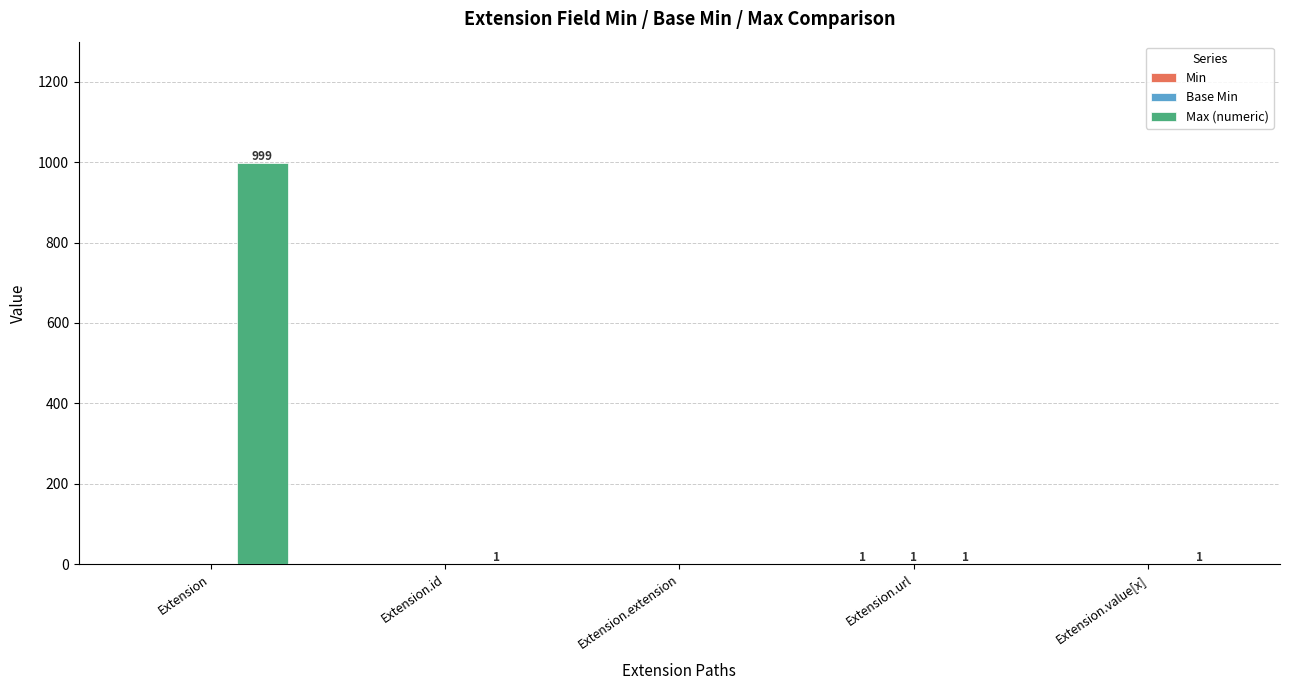

How many series are shown in this chart?

3